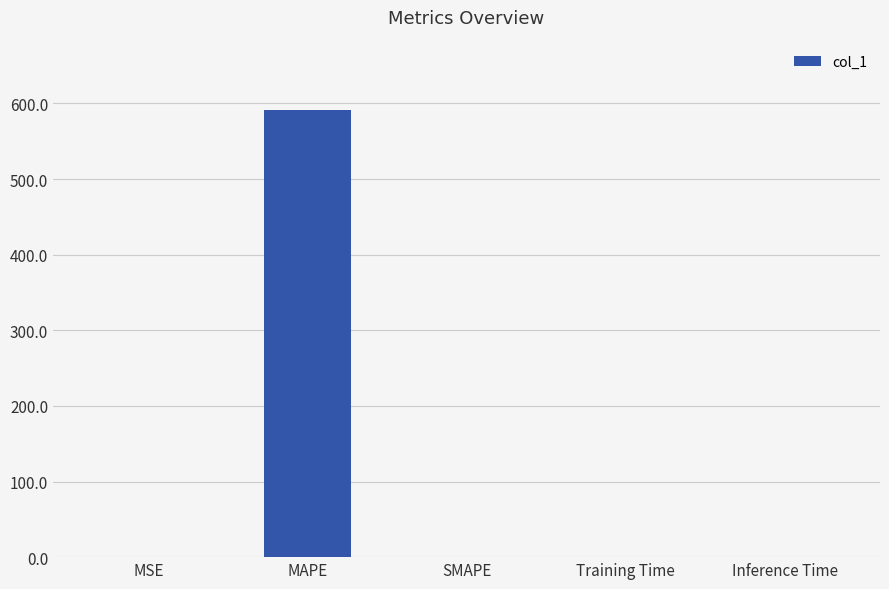

What is the sum of all values?

591.9